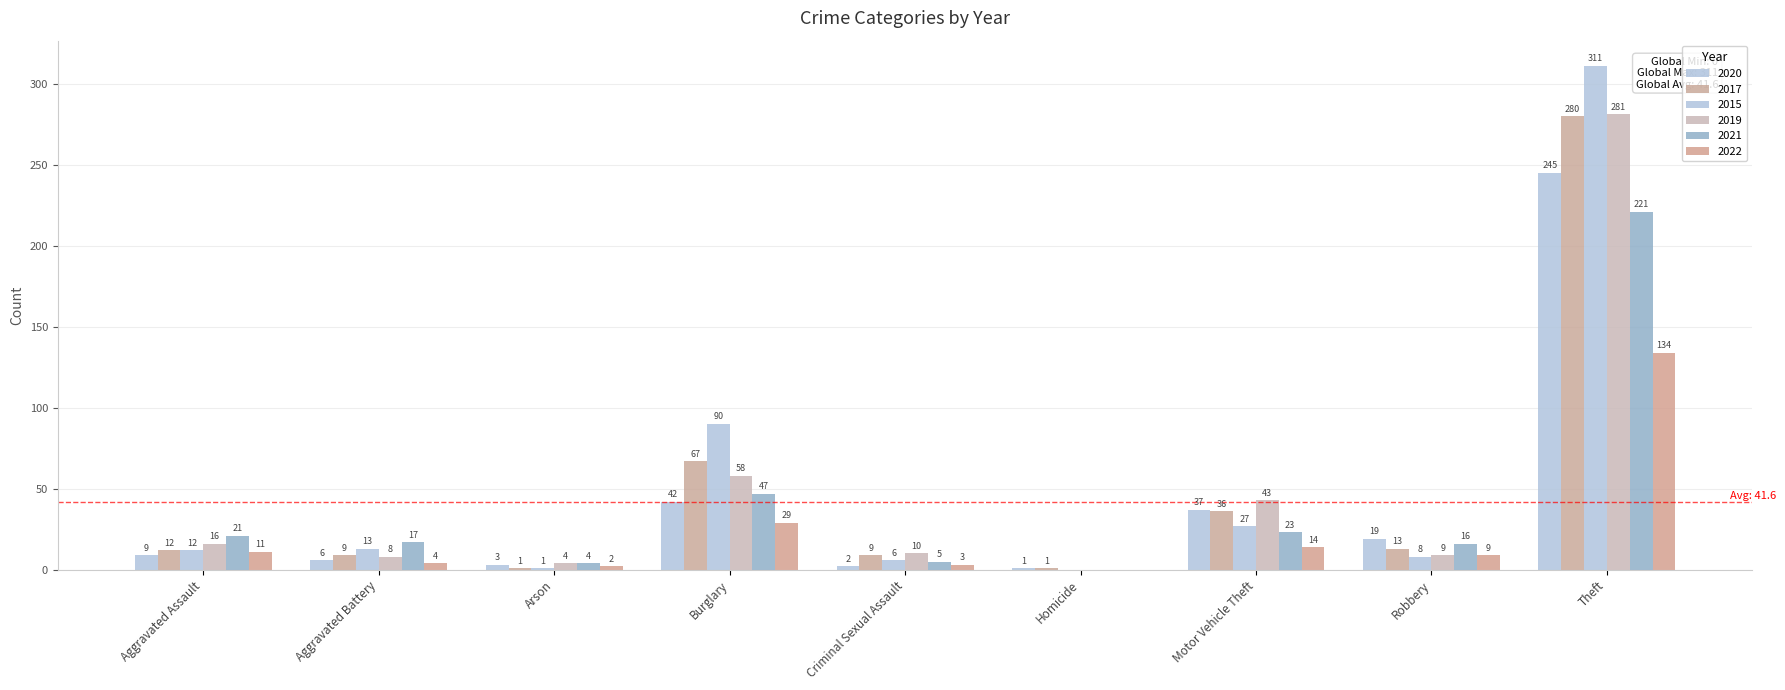

Are the bars horizontal?

No